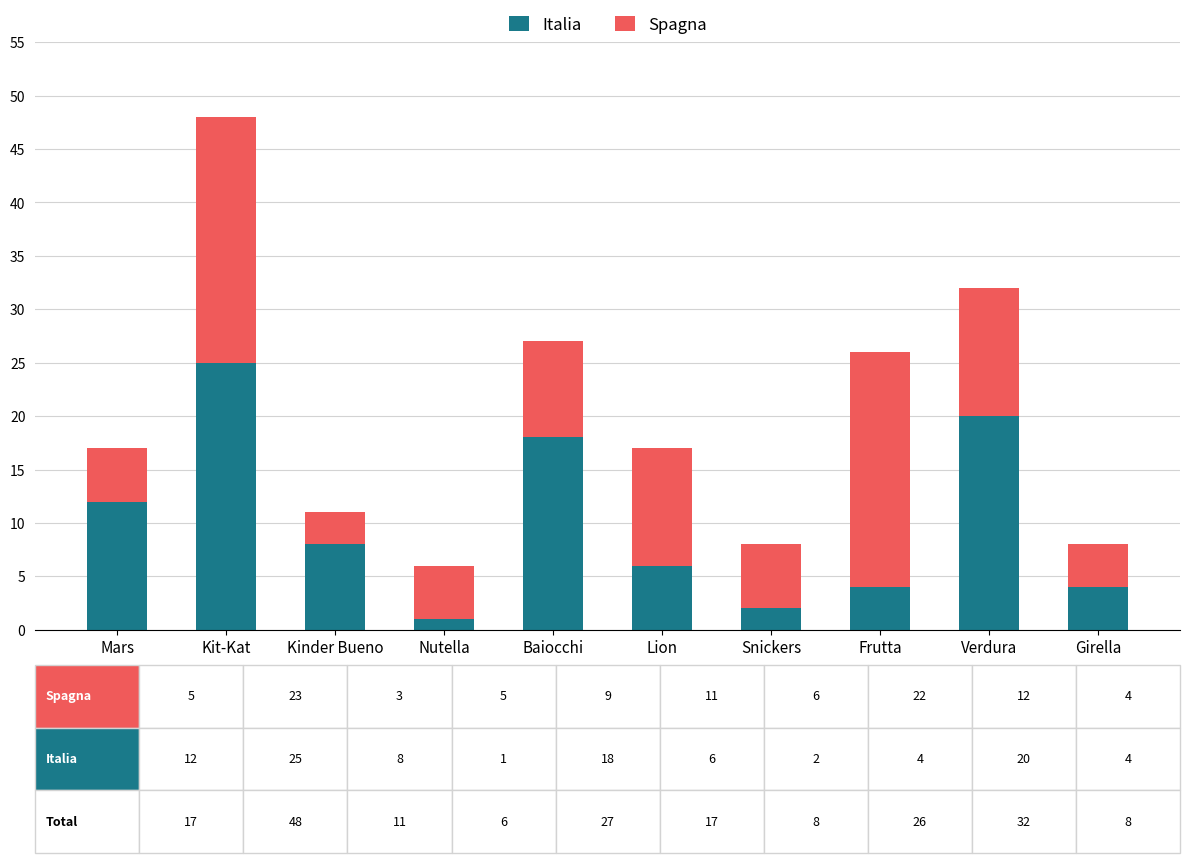

What is the value of the Italia bar at the 5th from the left?

18